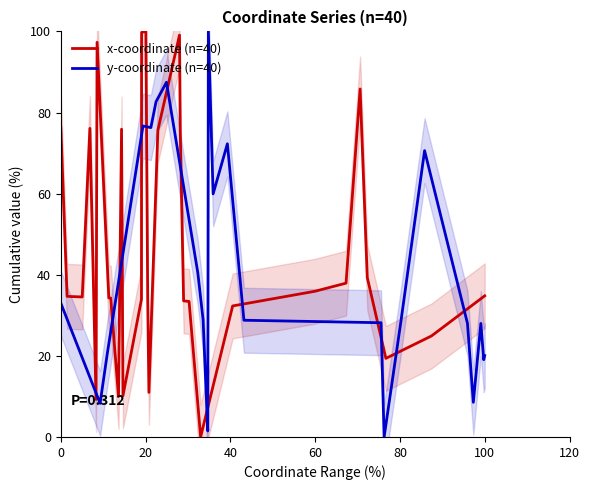

In x-coordinate (n=40), how many points are lower than both neighbors (excluding endpoints)?

7